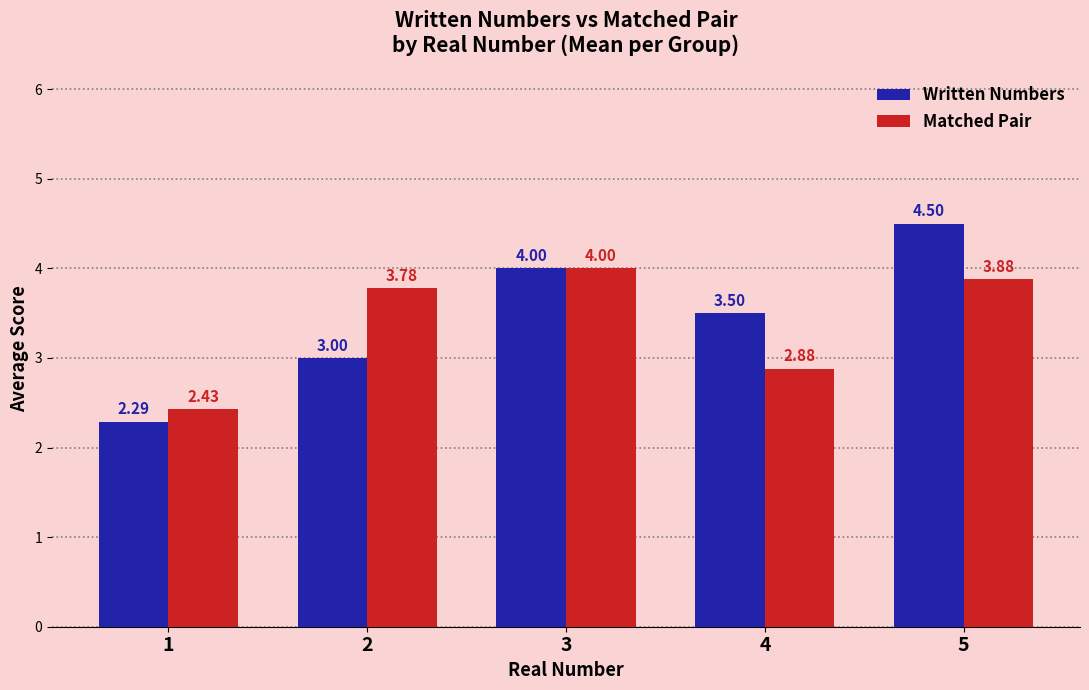

Is the value of Matched Pair at 5 greater than the value of Written Numbers at 2?

Yes